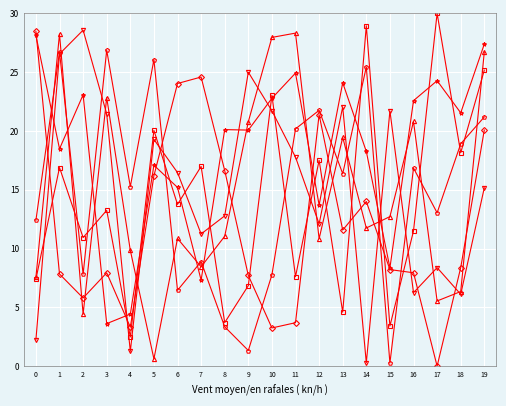

What is the total value across all series at 5?

99.3